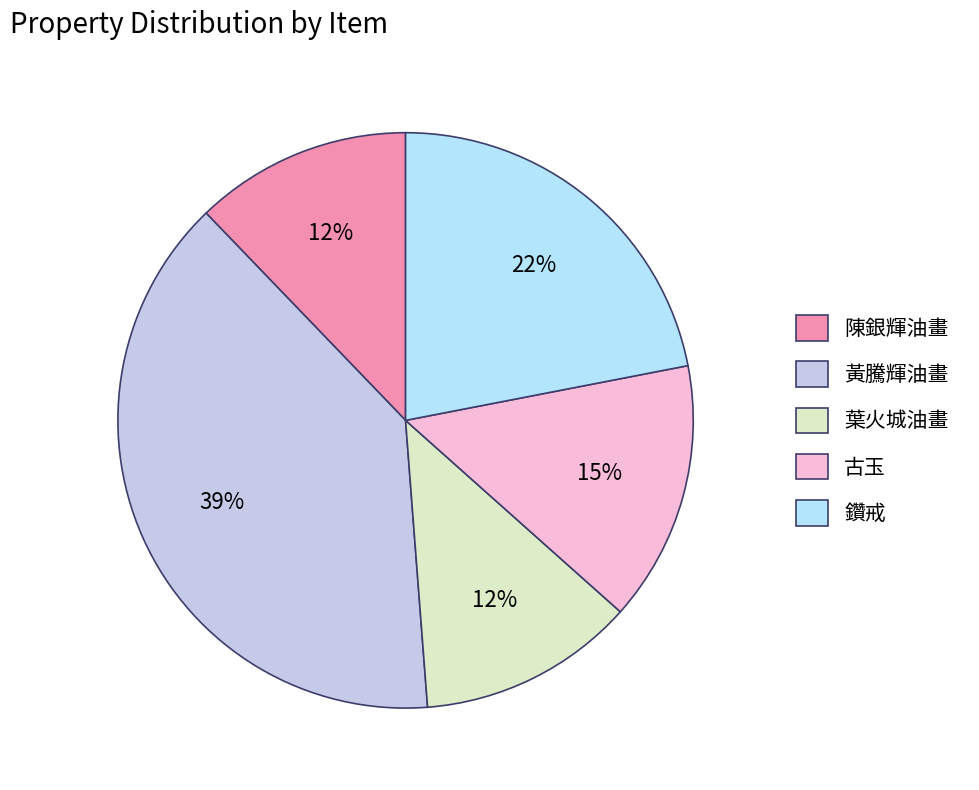

Count the number of slices in the pie.

5